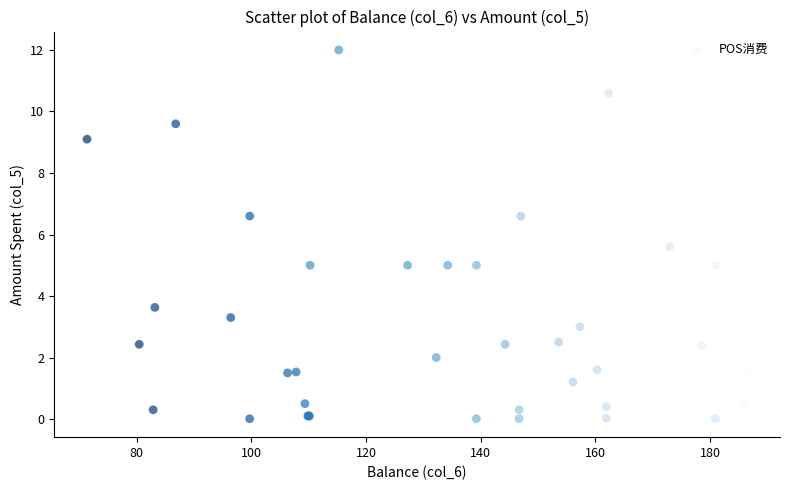

What Y value in the scatter plot is closest to 6?

5.6